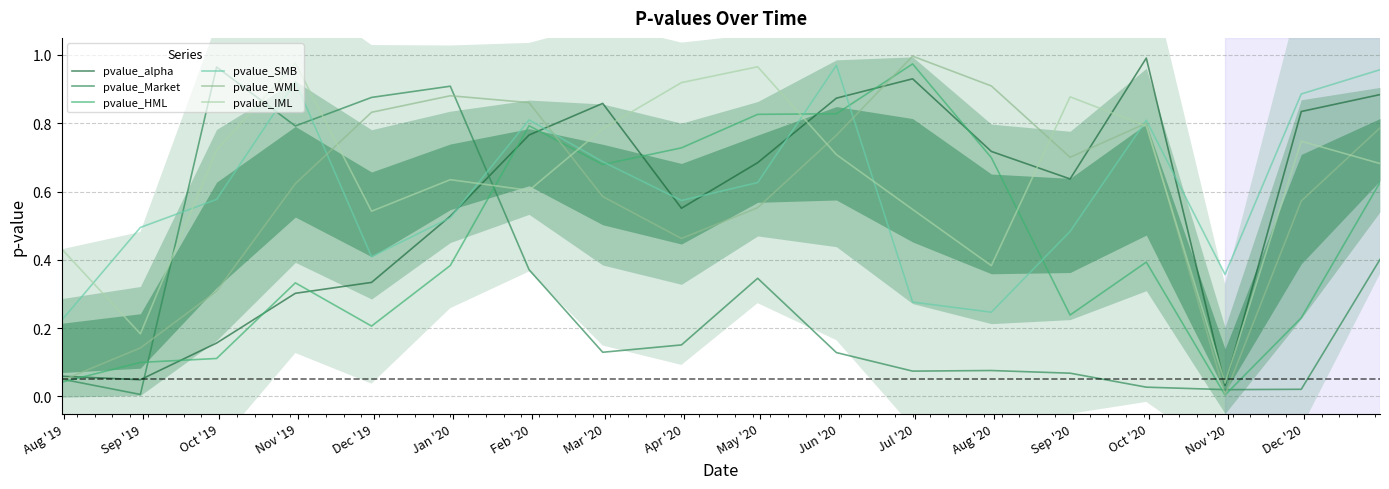

Which series has the largest total across all categories?

pvalue_IML